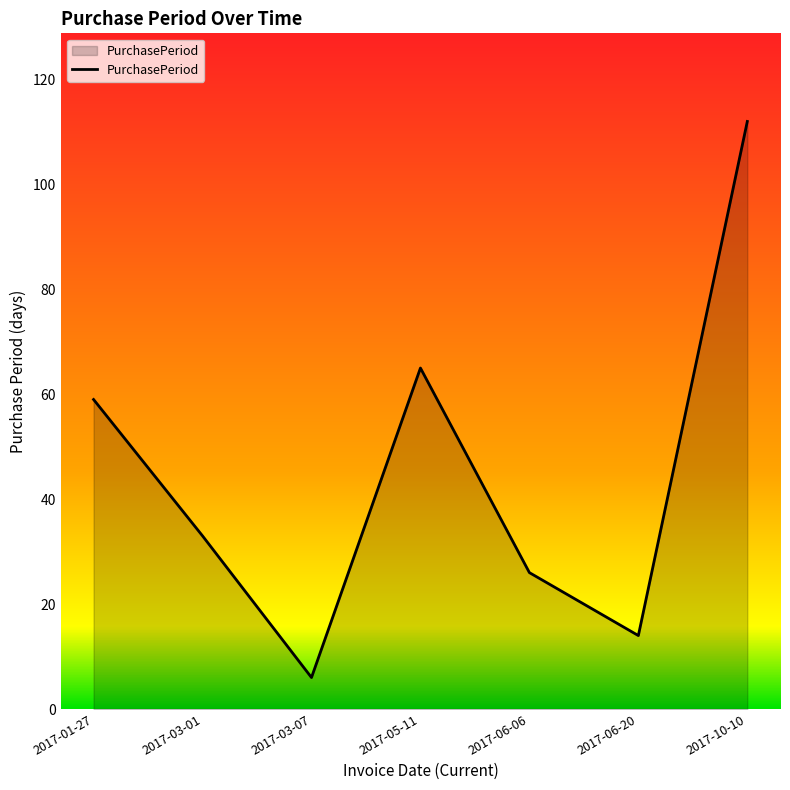

Rank the categories by value from lowest to highest.

2017-03-07, 2017-06-20, 2017-06-06, 2017-03-01, 2017-01-27, 2017-05-11, 2017-10-10